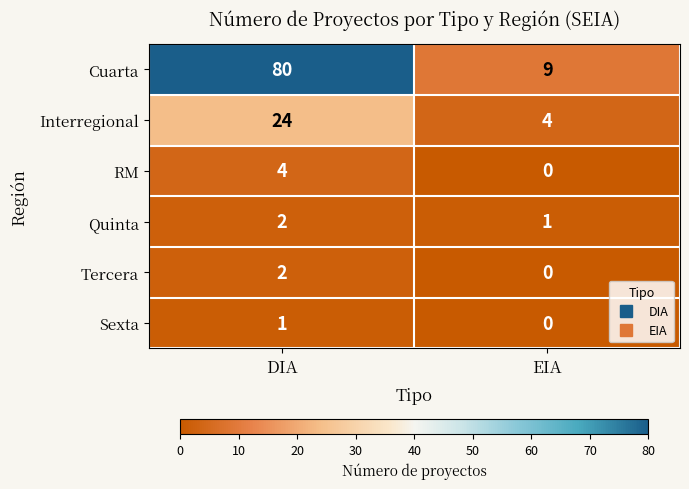

What is the difference between the maximum and minimum values in the Interregional series?

20